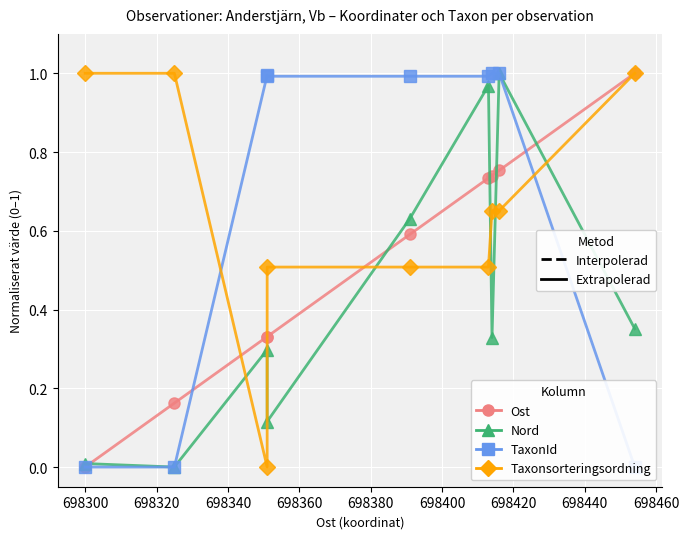

True or false: Taxonsorteringsordning has a value of 0.5 at 698380.

True